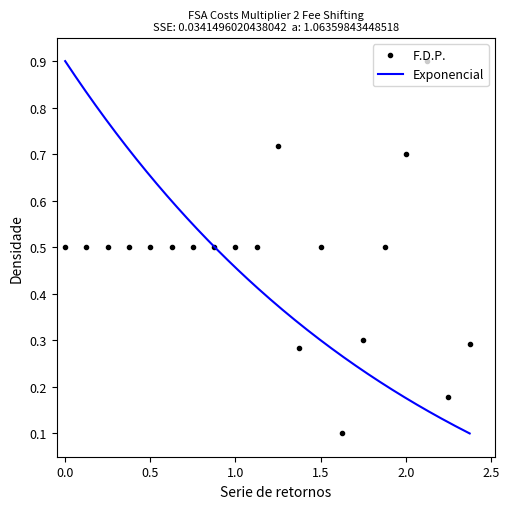

Is it true that F.D.P. equals 0.5 at 0.0?

True